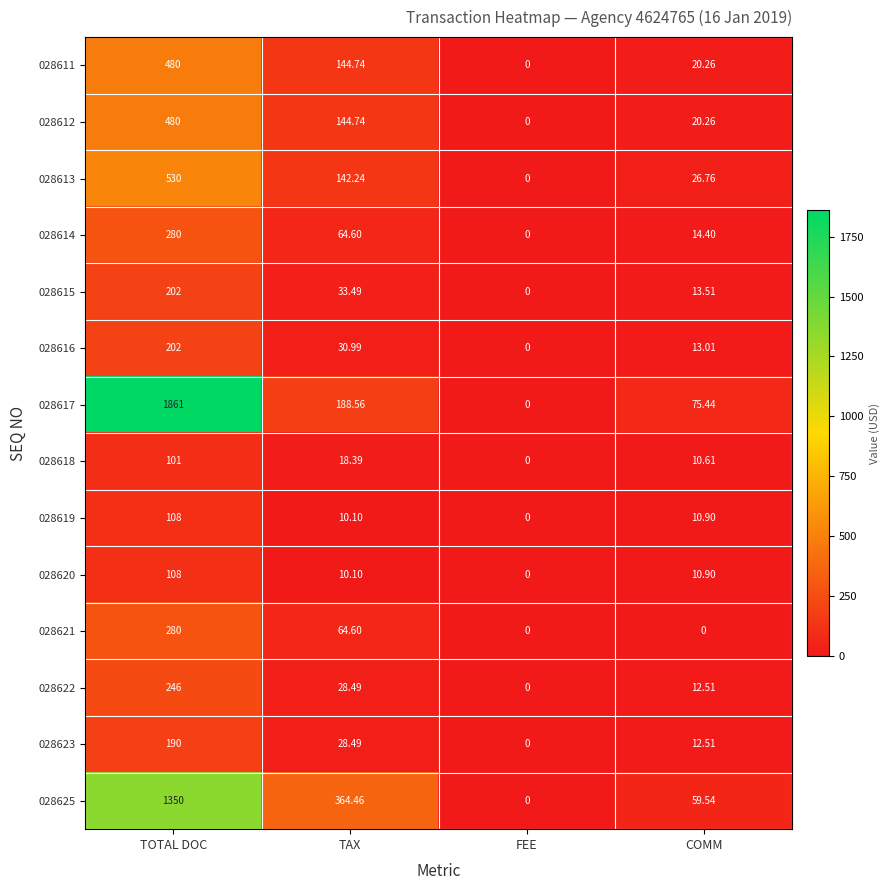

List the labels in order of 028625 value, smallest first.

FEE, COMM, TAX, TOTAL DOC